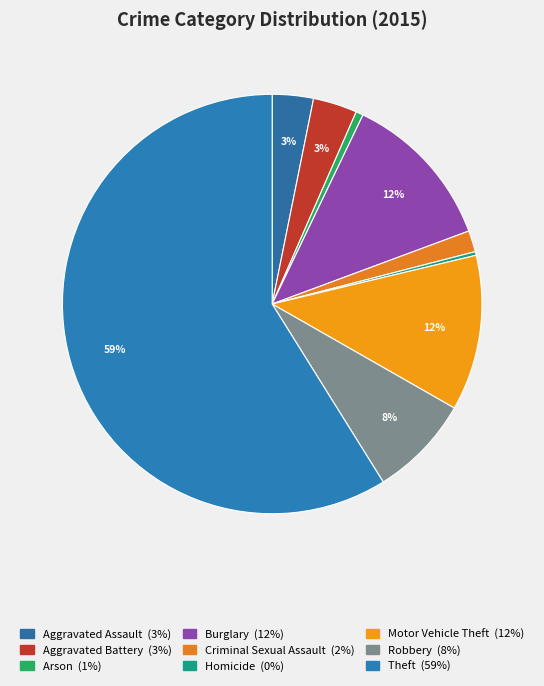

What percentage is the Robbery slice, to the nearest percent?

8%